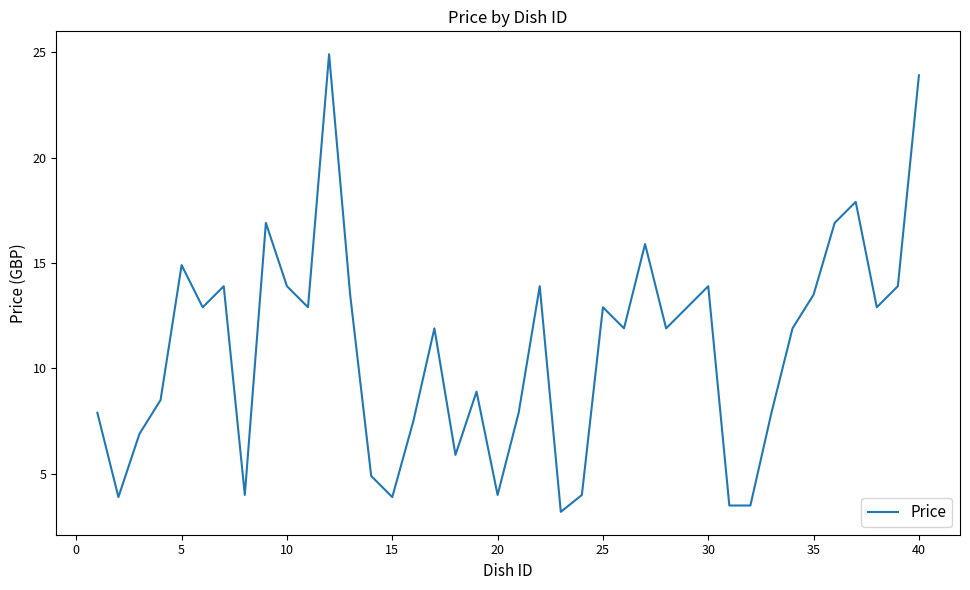

What is the greatest value displayed?

24.9